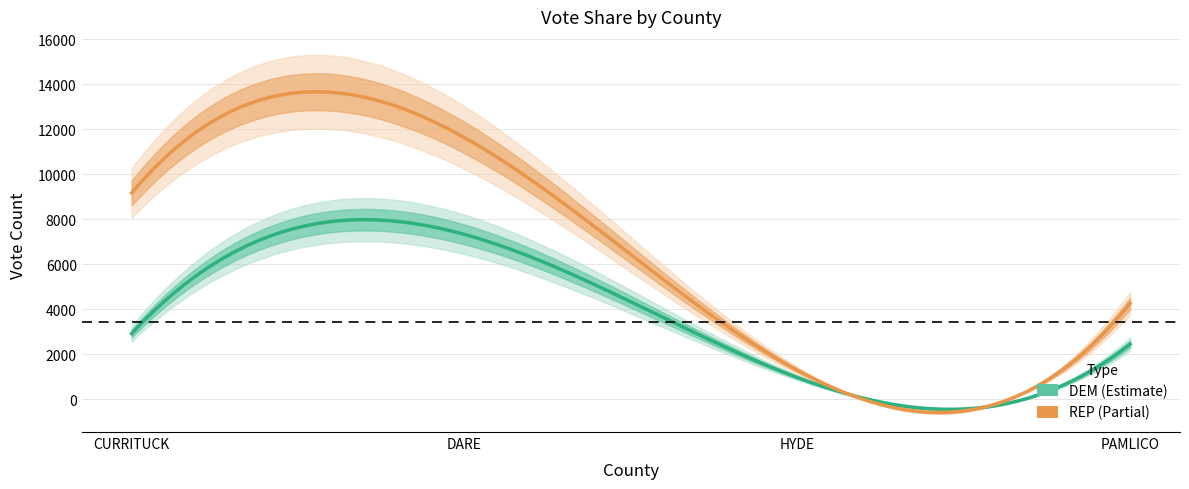

List the labels in order of DEM value, smallest first.

HYDE, PAMLICO, CURRITUCK, DARE